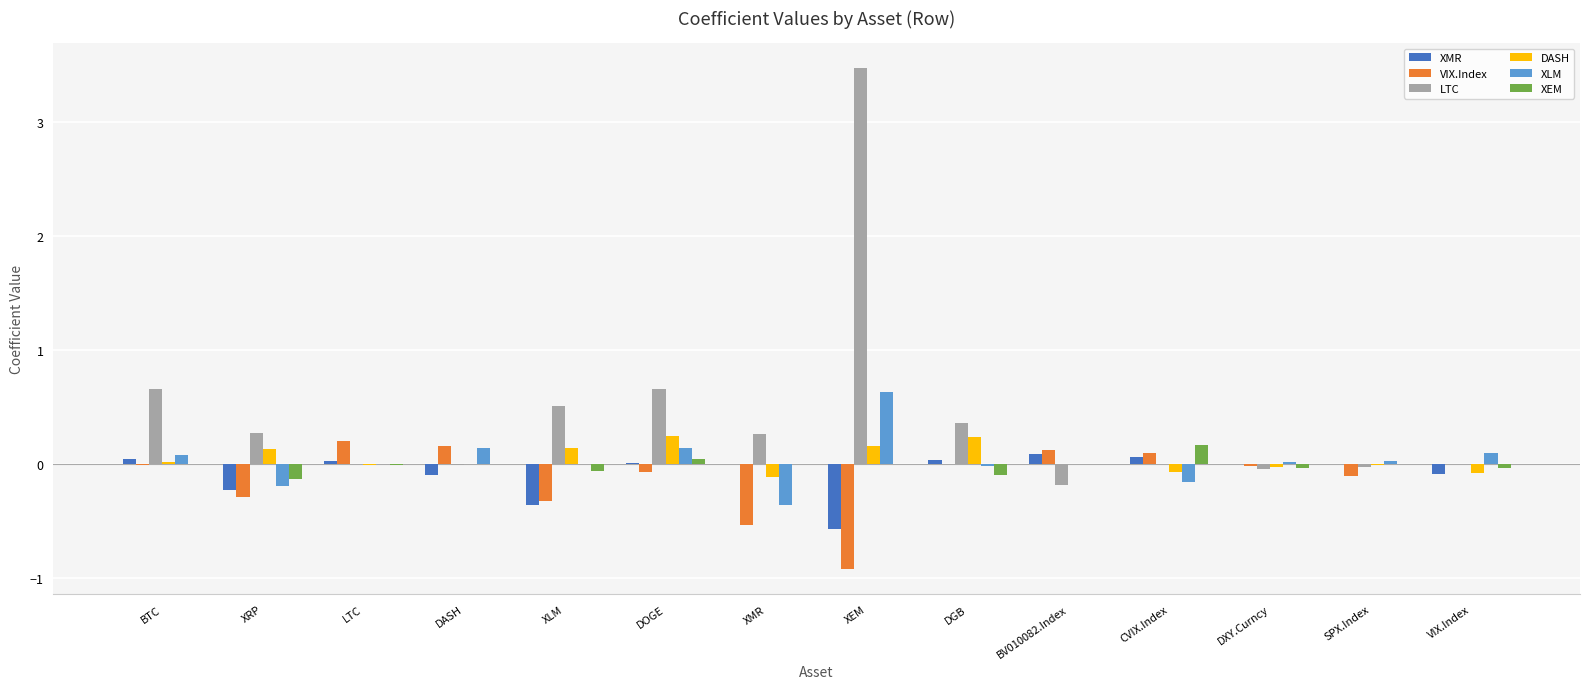

Are the bars horizontal?

No